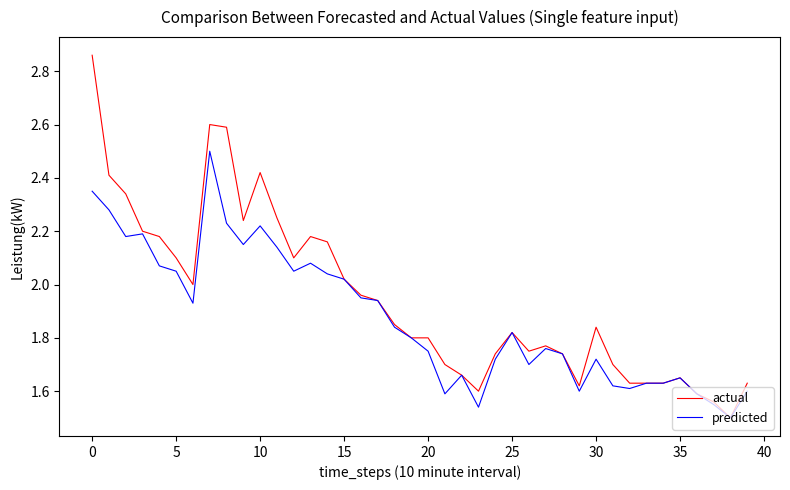

Which series has the largest total across all categories?

actual